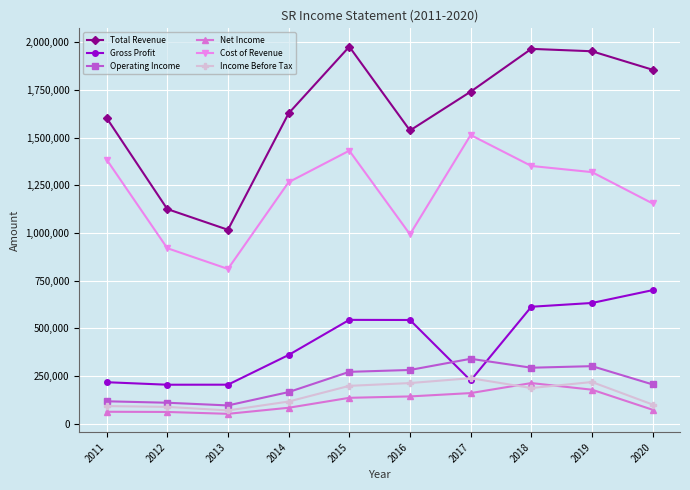

Between 2011 and 2019, which series saw the biggest shift?

Gross Profit